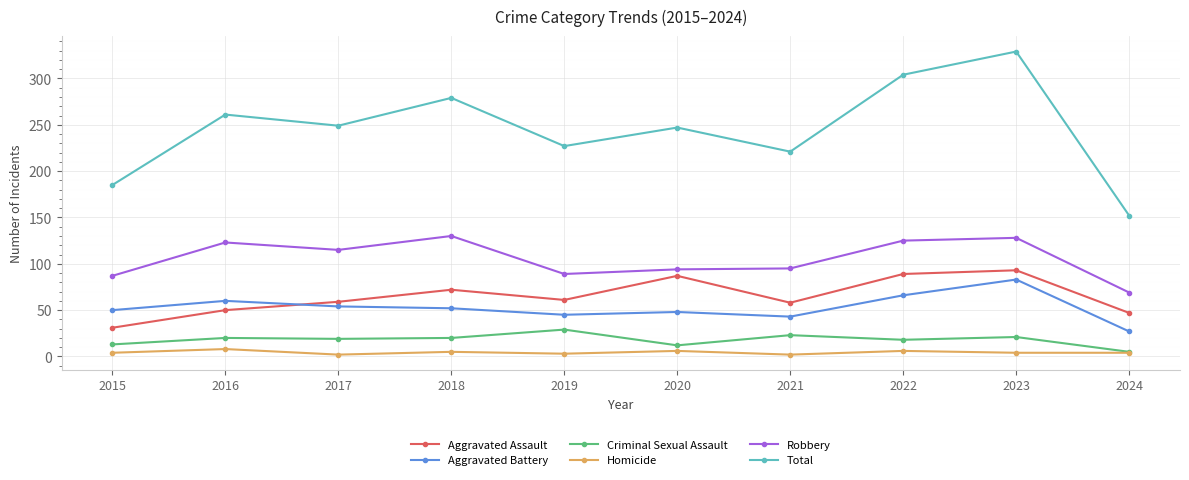

Which series changed the most between 2016 and 2021?

Total